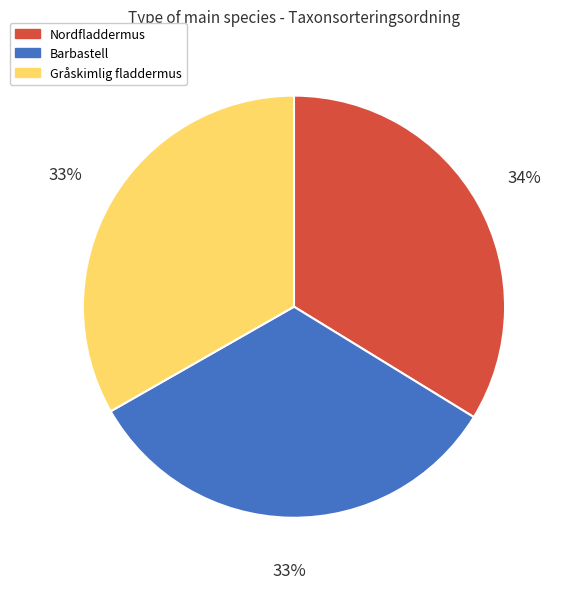

Which has a higher value, Barbastell or Nordfladdermus?

Nordfladdermus